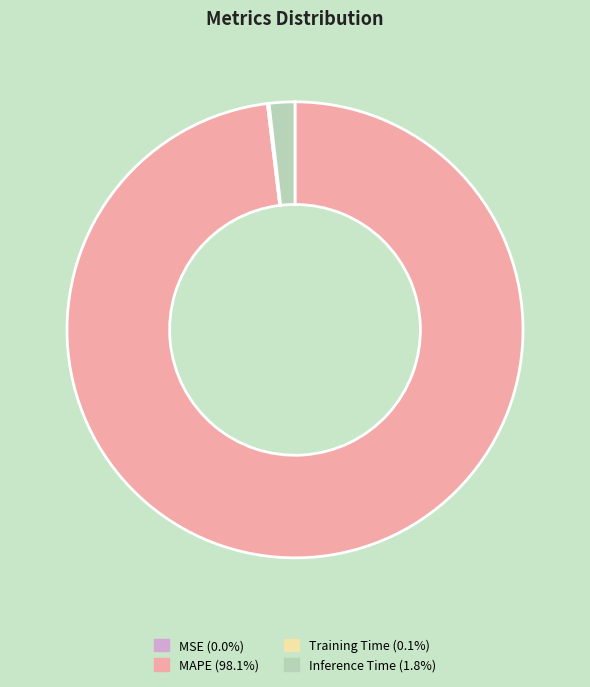

Do Inference Time (1.8%) and MAPE (98.1%) together represent more than half of the pie?

Yes